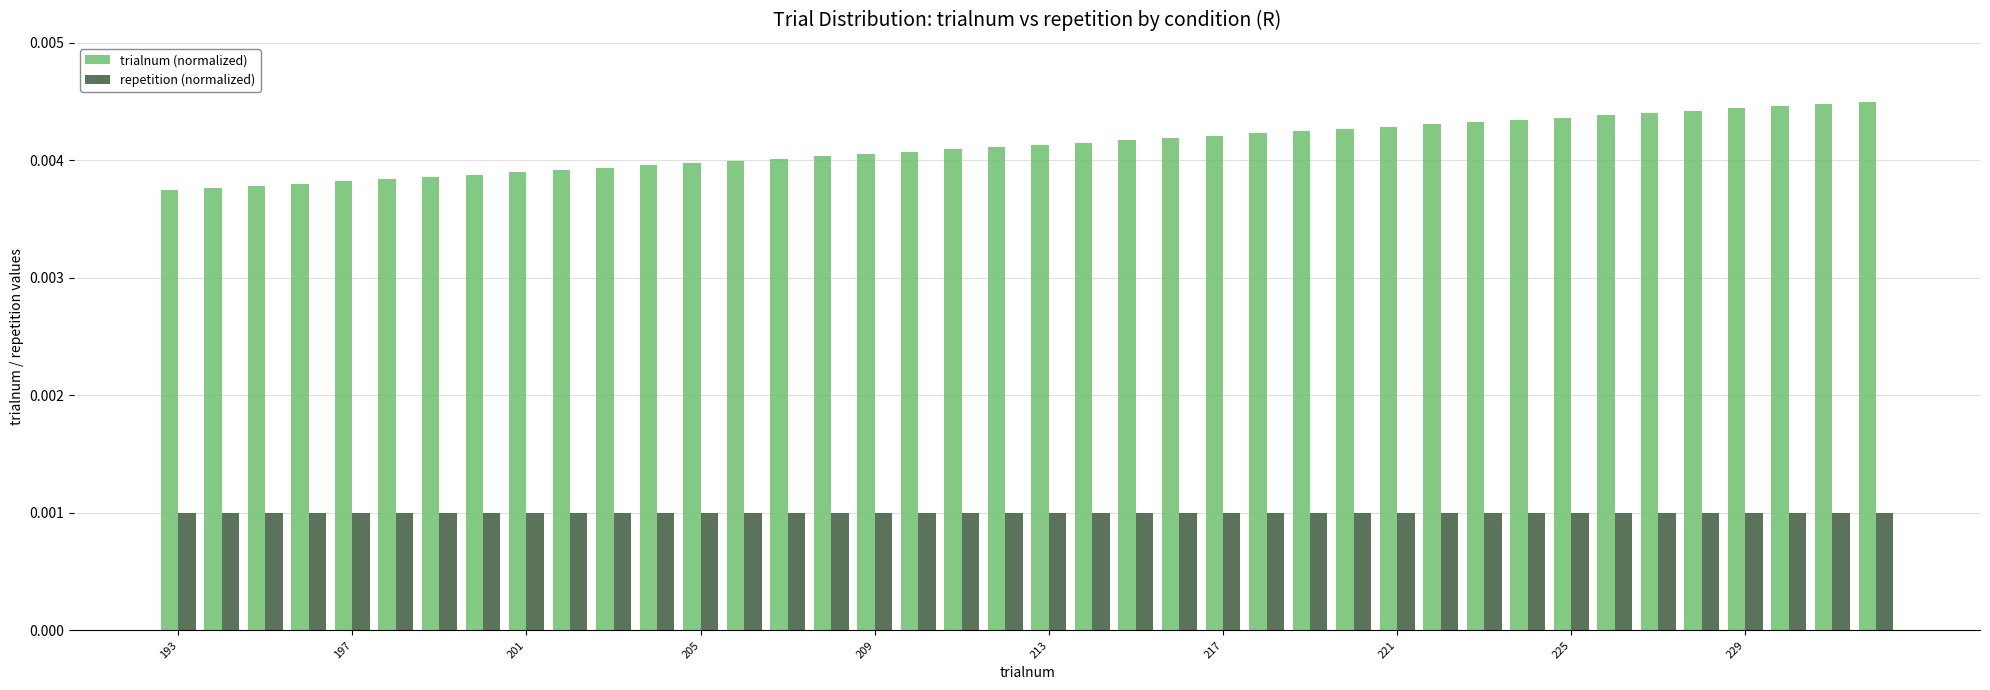

Which series has the largest total across all categories?

trialnum (normalized)